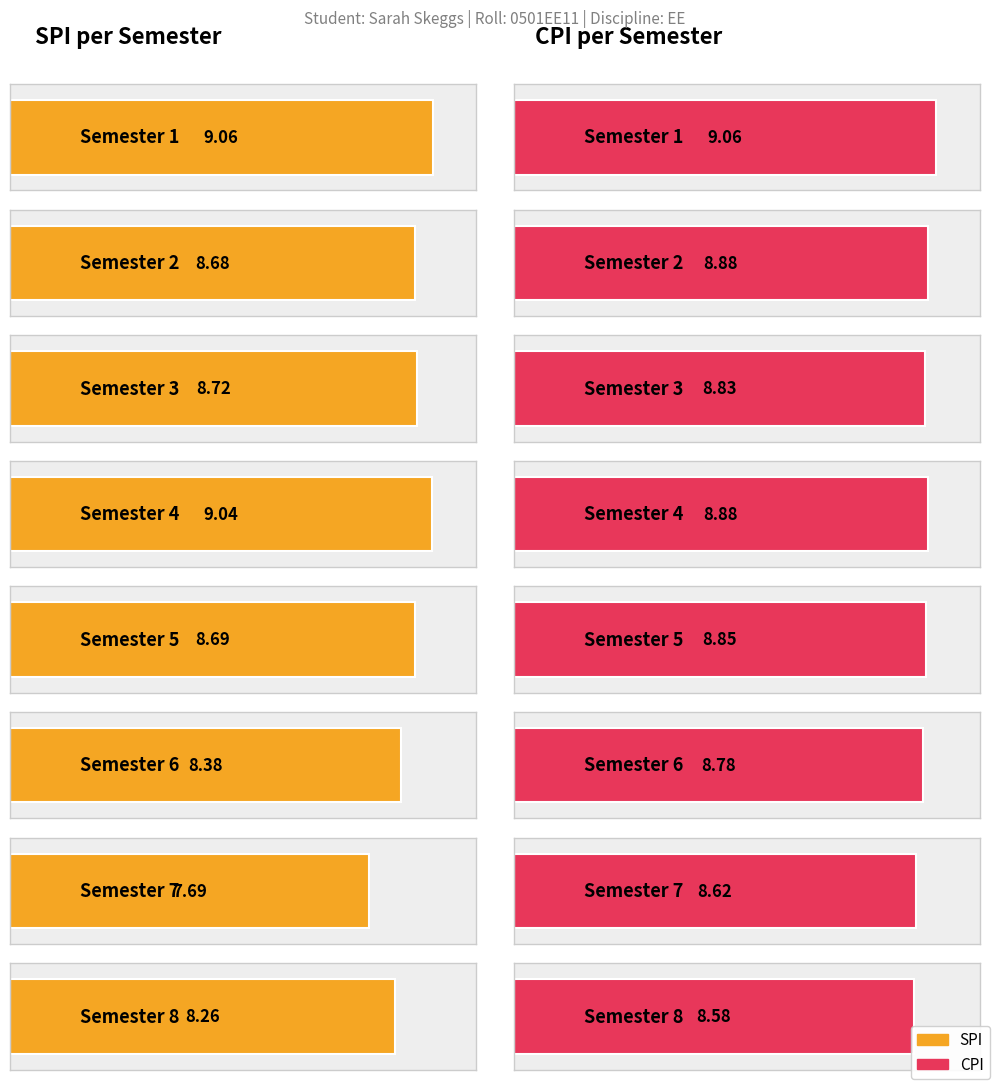

Which series has the largest range (max minus min)?

SPI